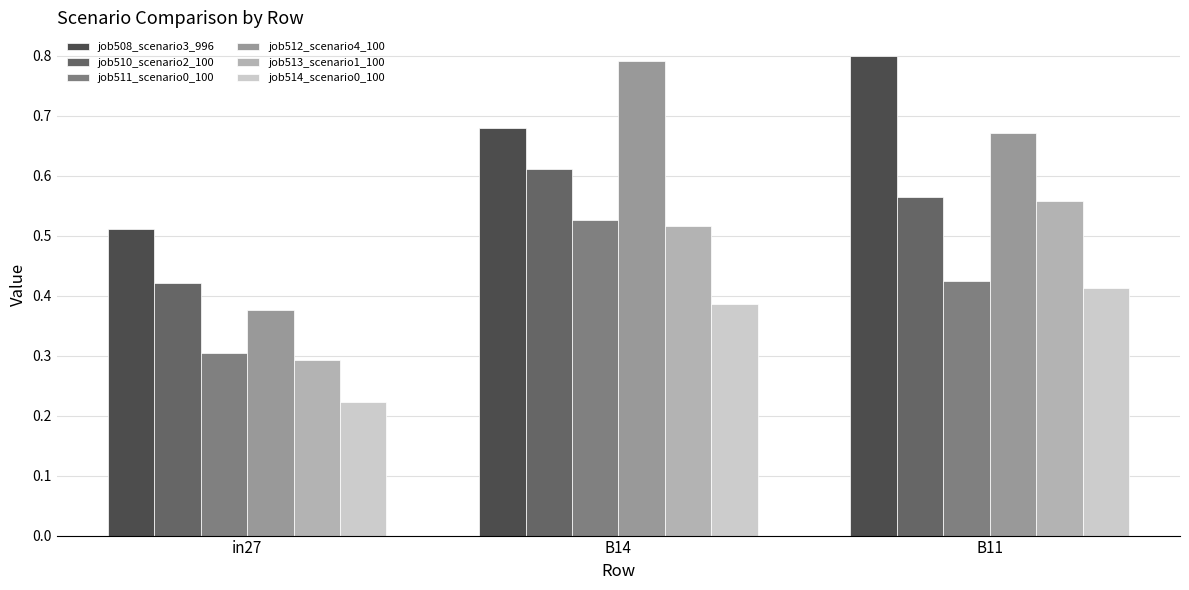

At which label does job513_scenario1_100 reach its minimum?

in27